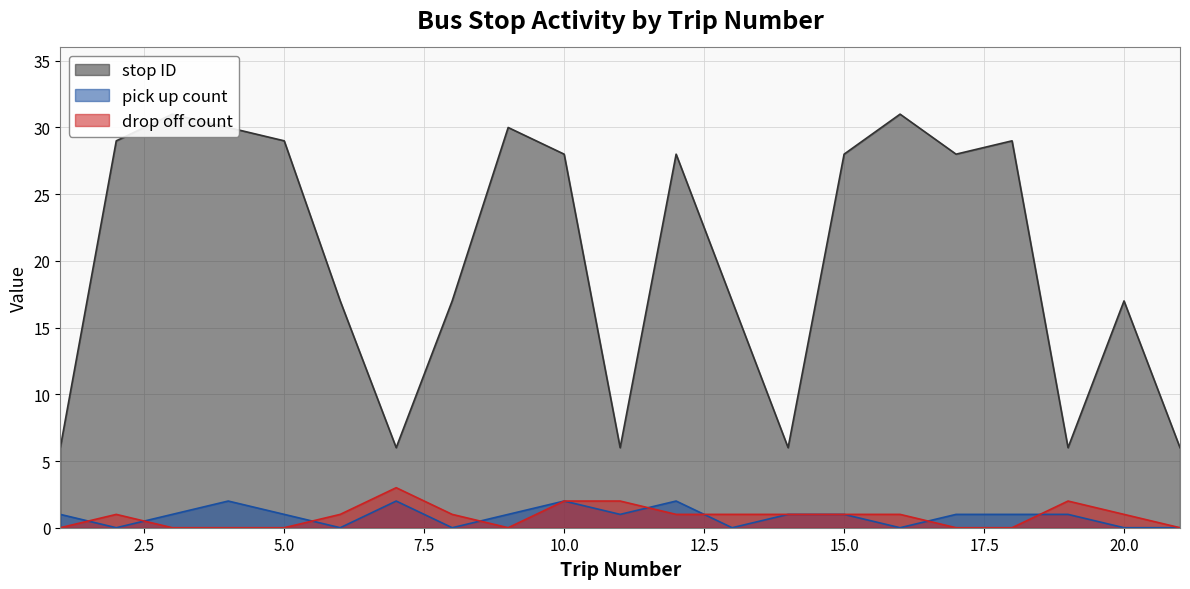

True or false: stop ID has more than 2 points higher than both neighbors.

True